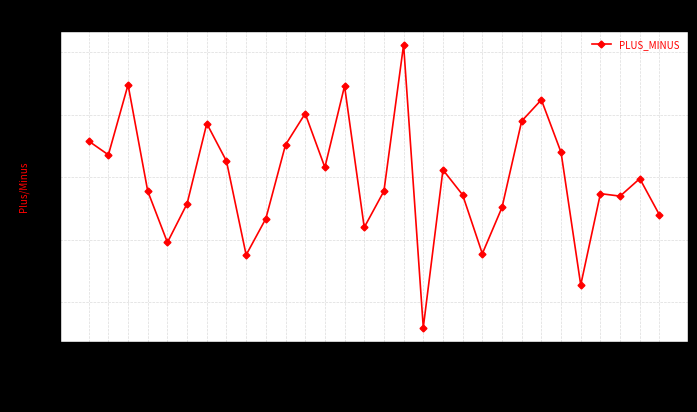

What is the smallest value displayed?

-12.0